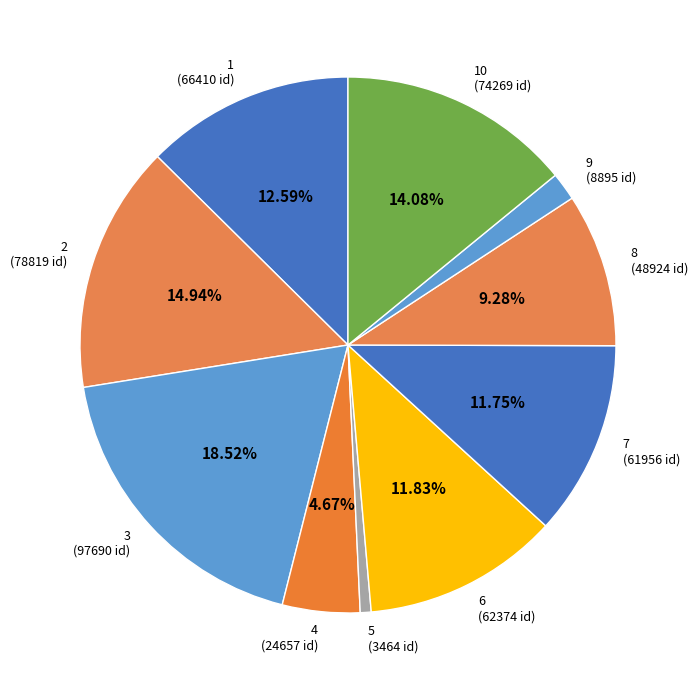

Which slice is the largest?

3 (97690 id)